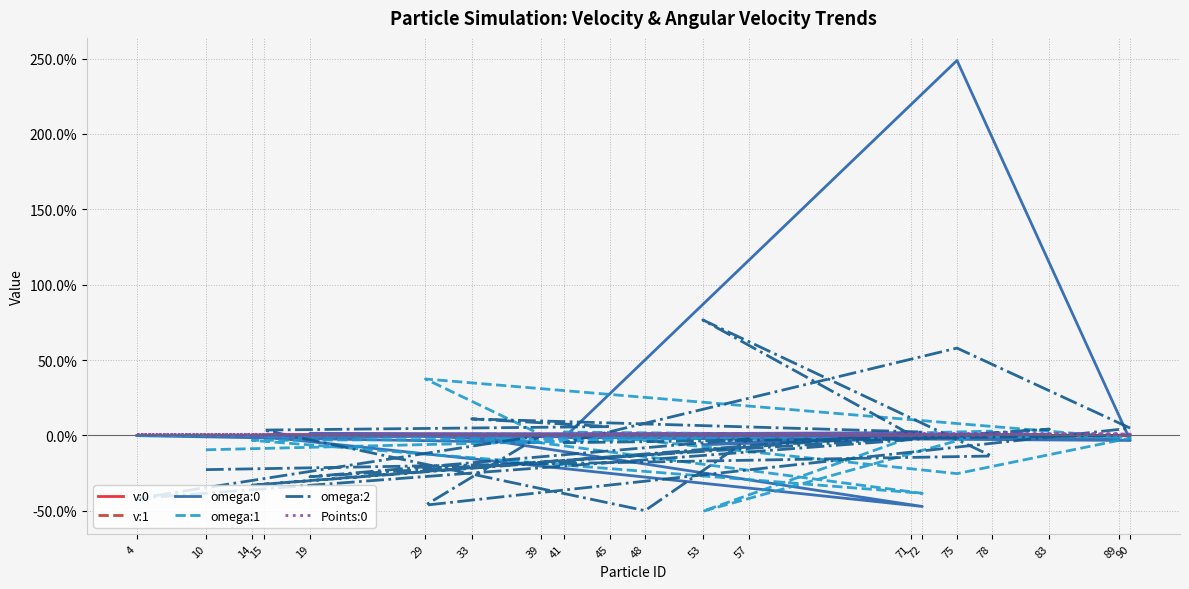

At how many categories does at least one series exceed 1?

1